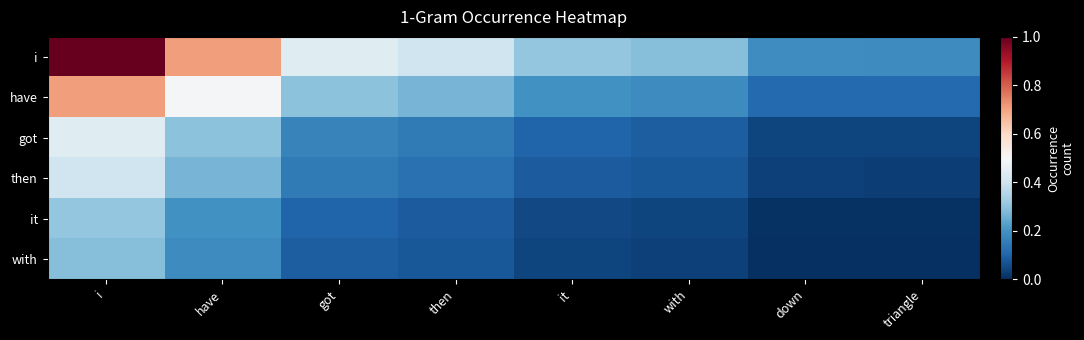

At then, list the series in order from smallest to largest.

with, it, then, got, have, i